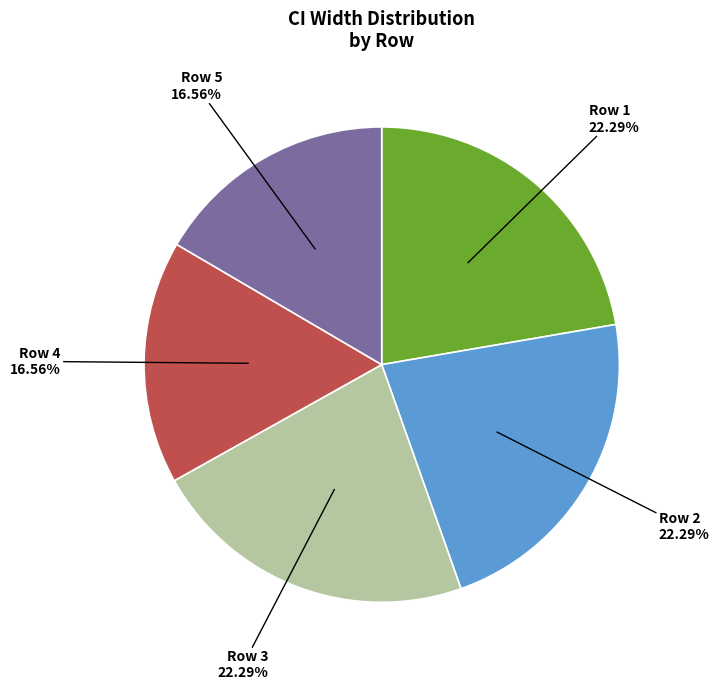

To the nearest percent, what is the difference between the largest and smallest slice percentages?

6%